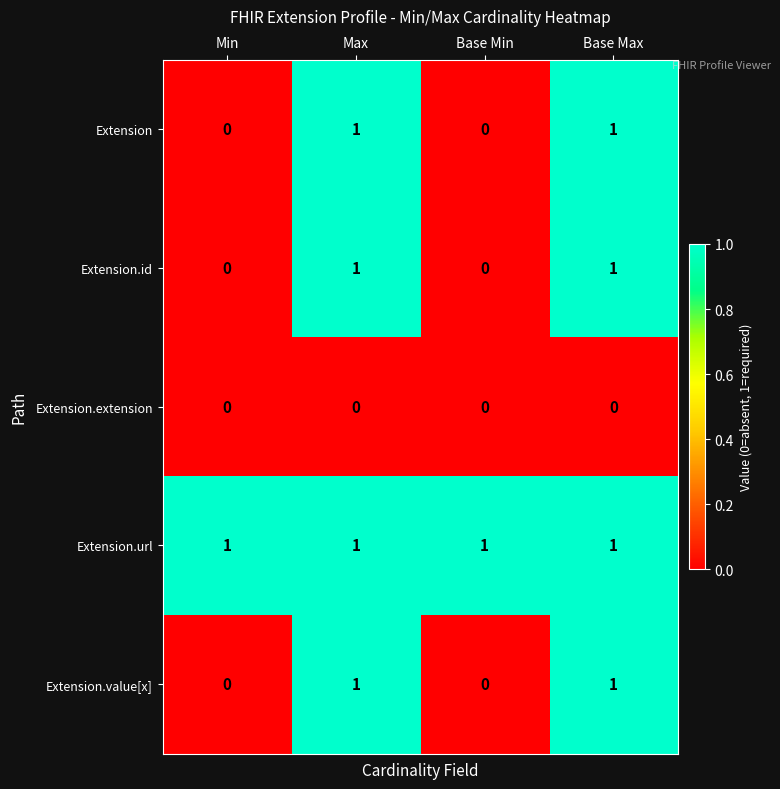

Count the Extension.value[x] values in the range 0 to 1.

4